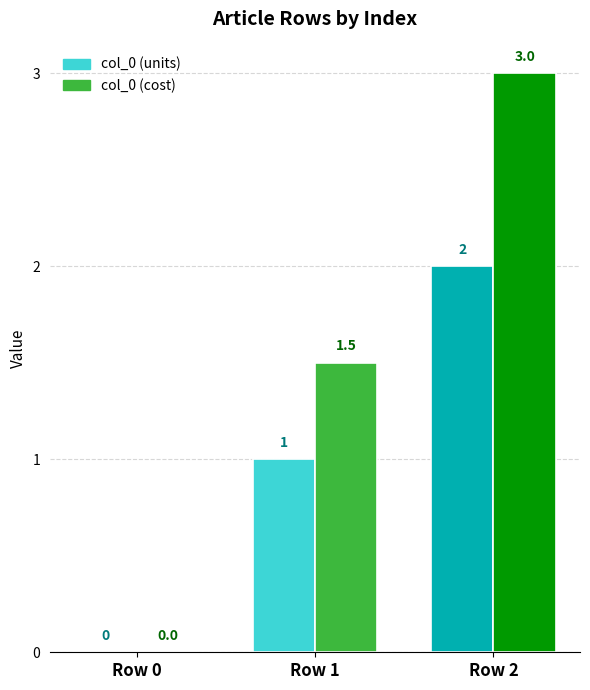

Reading left to right, what are all the values shown in this chart?

col_0 (units): 0.0	1.0	2.0
col_0 (cost): 0.0	1.5	3.0